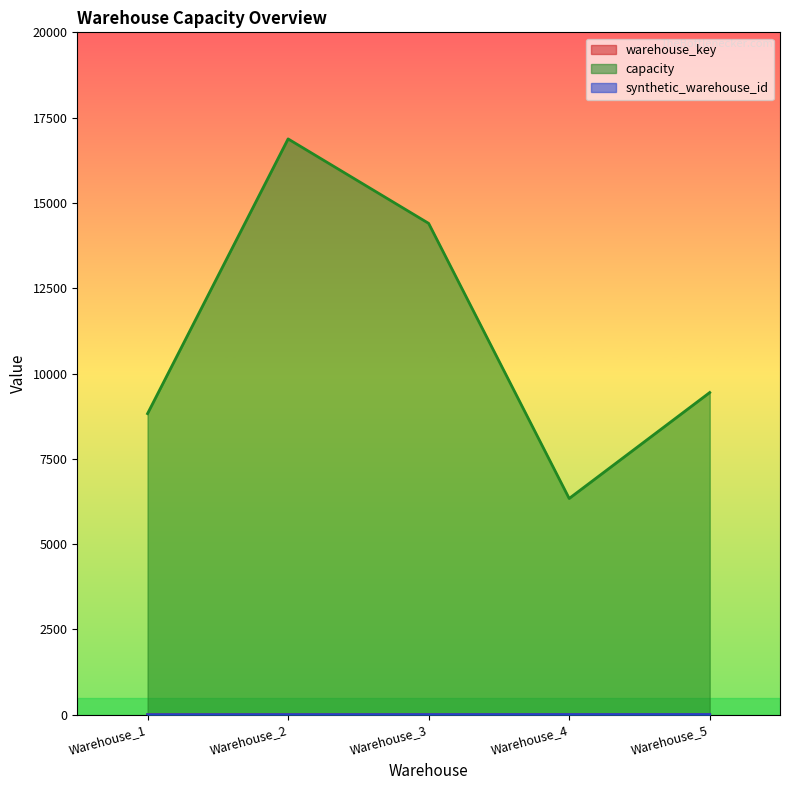

What is the sum of all capacity values?

55883